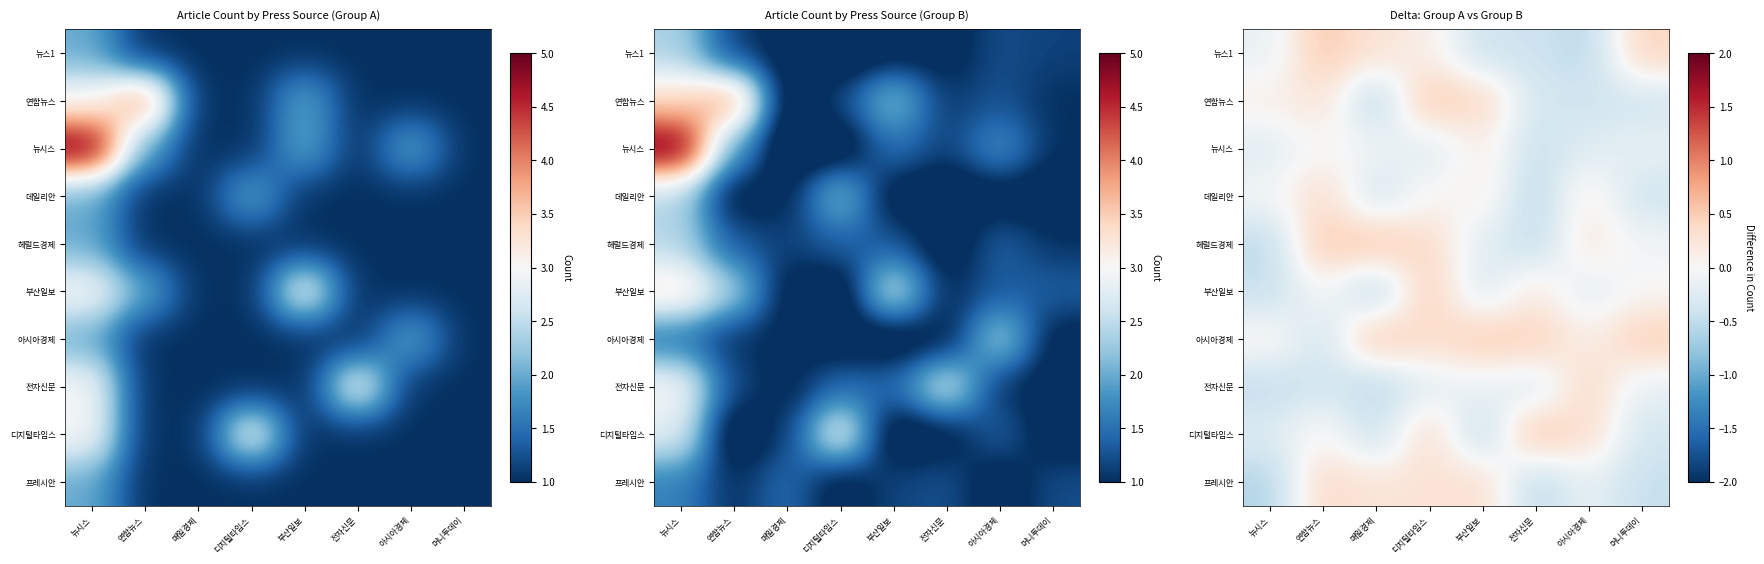

List the series in order of their peak value, lowest first.

뉴시스, 데일리안, 프레시안, 전자신문, 부산일보, 뉴스1, 헤럴드경제, 아시아경제, 연합뉴스, 디지털타임스